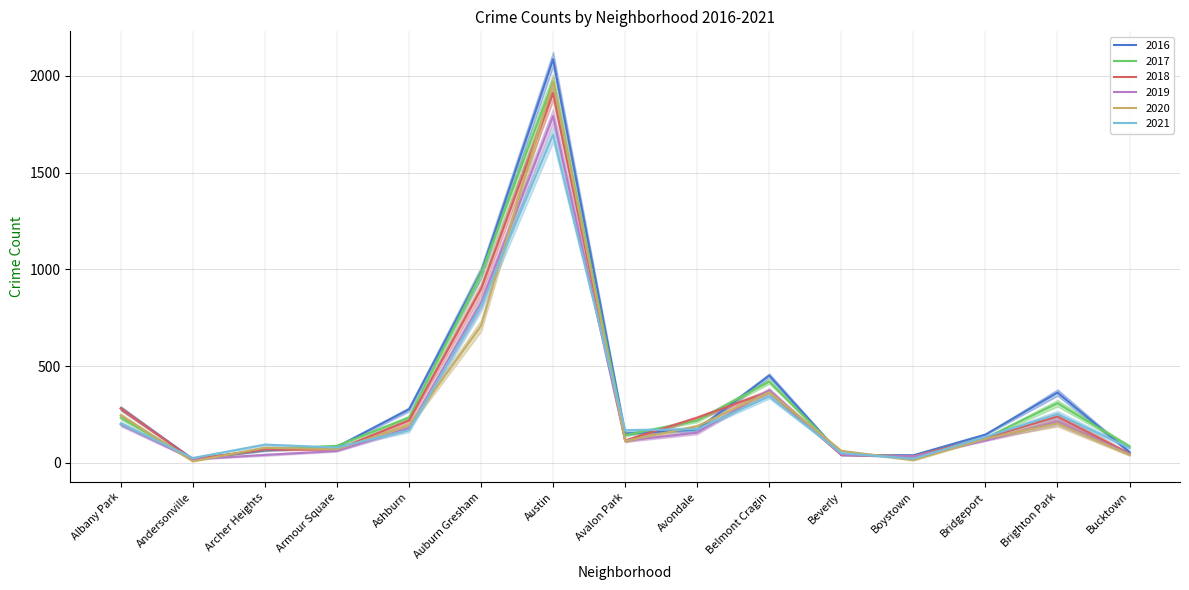

At which label does 2018 reach its peak?

Austin